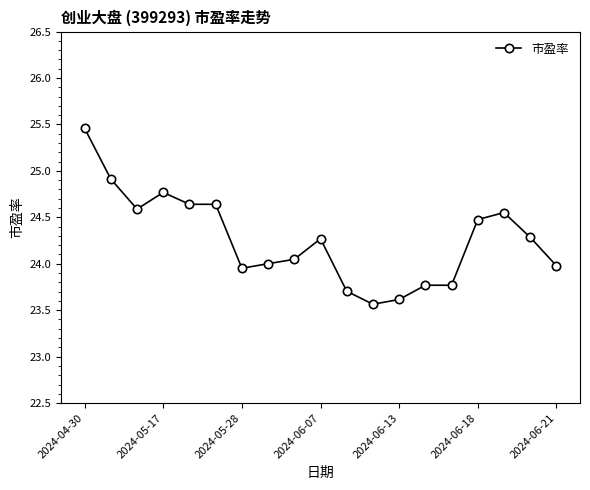

What is the sum of all values?

461.0